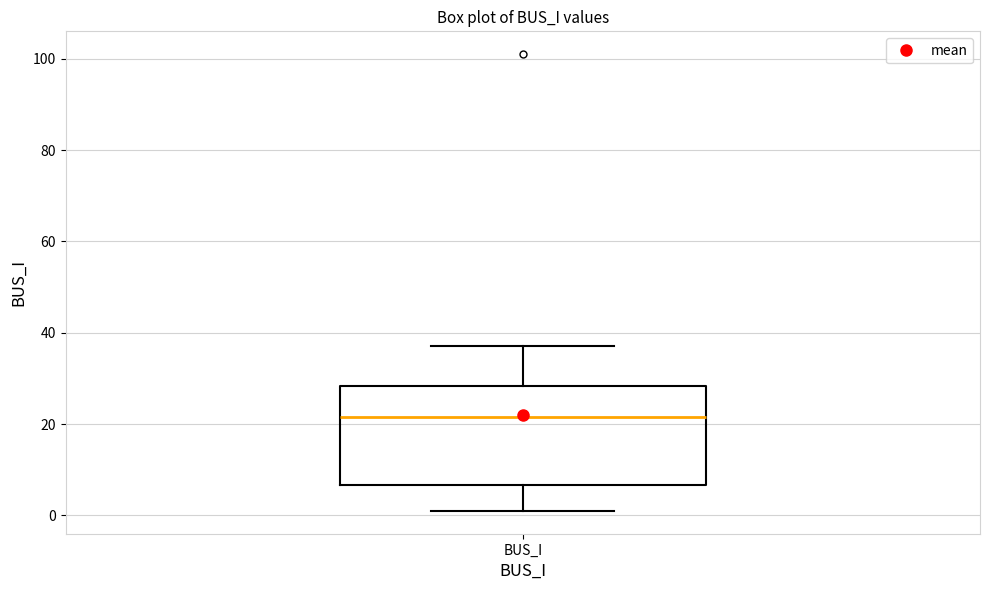

Where does the lower whisker of the box for BUS_I end on the y-axis? The values are not printed on the chart, so give them approximately, as read against the axis.

2